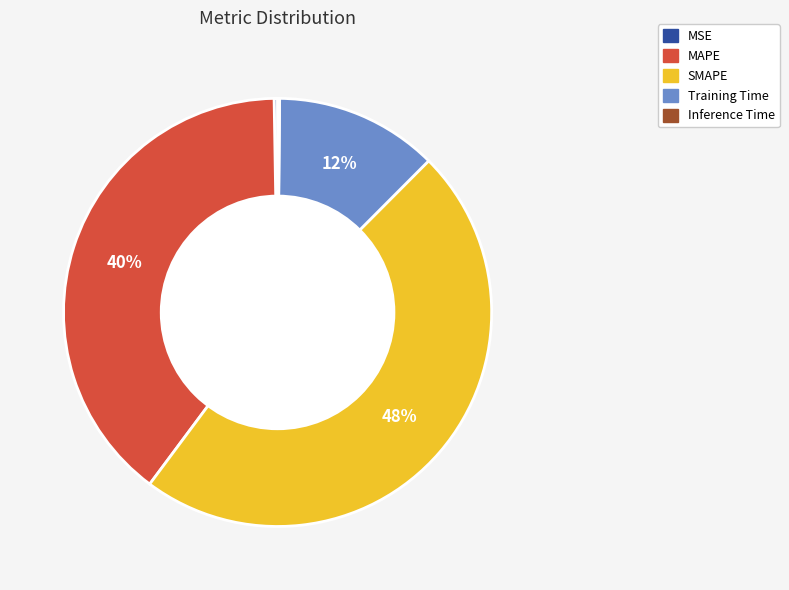

True or false: SMAPE accounts for 55% of the total.

False